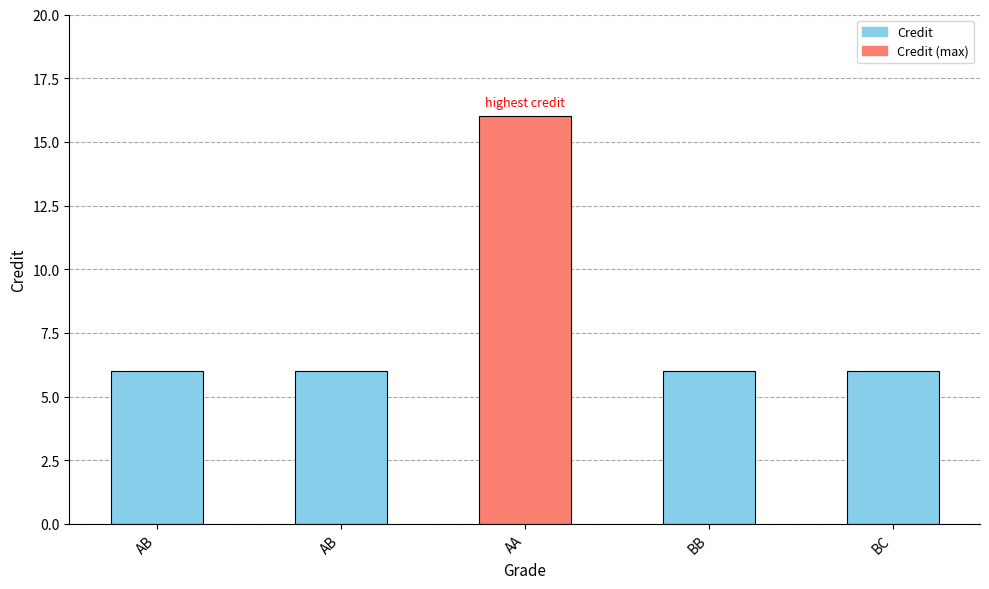

What is the sum of all values?

40